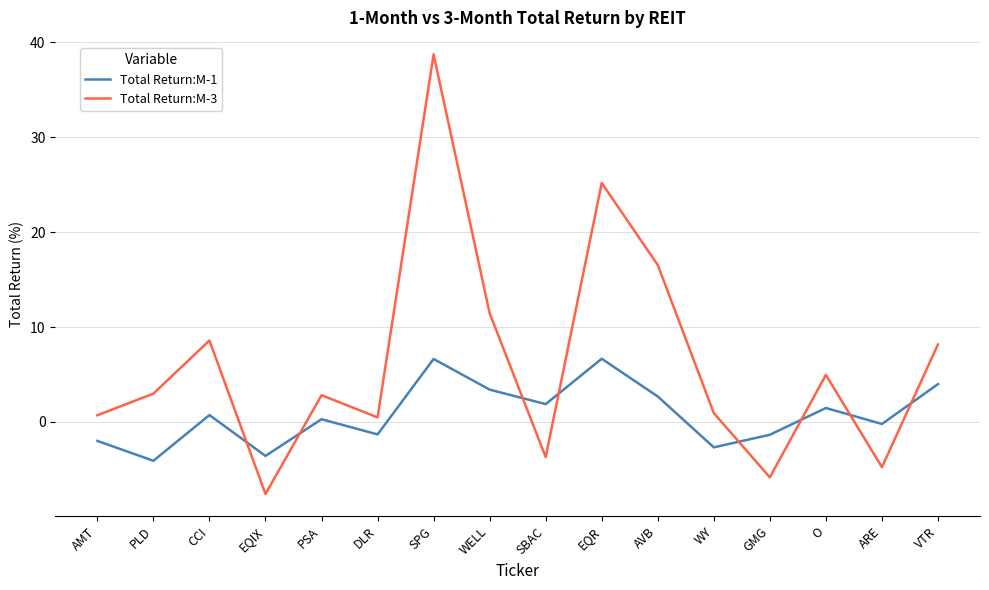

How many times do Total Return:M-1 and Total Return:M-3 cross each other?

8